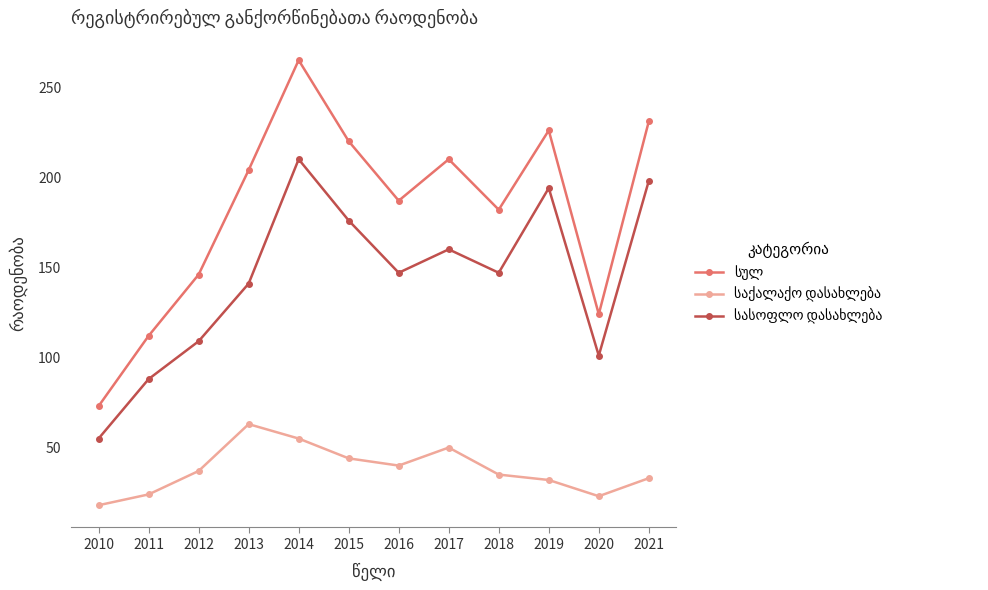

At which category is the sum across all series the highest?

2014